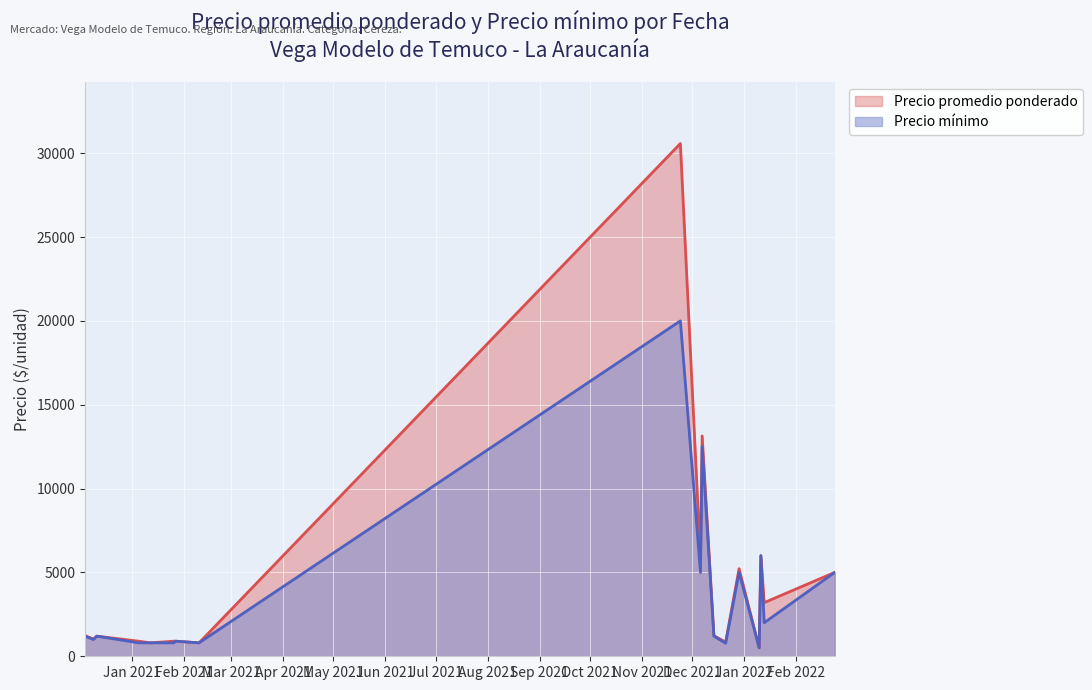

Rank the categories by Precio promedio ponderado value from highest to lowest.

2021-11-24, 2021-12-07, 2022-01-11, 2021-12-06, 2021-12-29, 2022-02-24, 2022-01-13, 2020-12-04, 2021-12-14, 2020-12-11, 2020-12-09, 2021-01-05, 2021-01-26, 2021-01-27, 2021-12-21, 2021-01-12, 2021-02-10, 2022-01-10